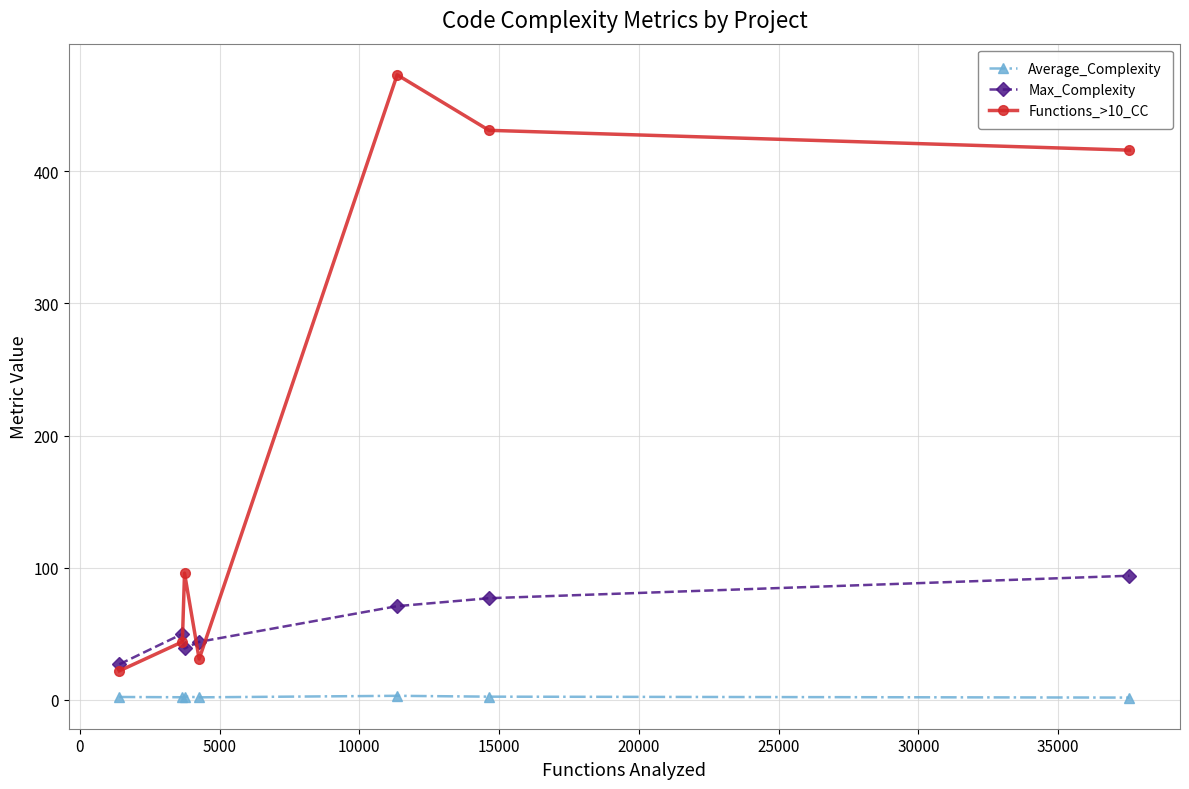

Rank the series by their maximum value, from highest to lowest.

Functions_>10_CC, Max_Complexity, Average_Complexity